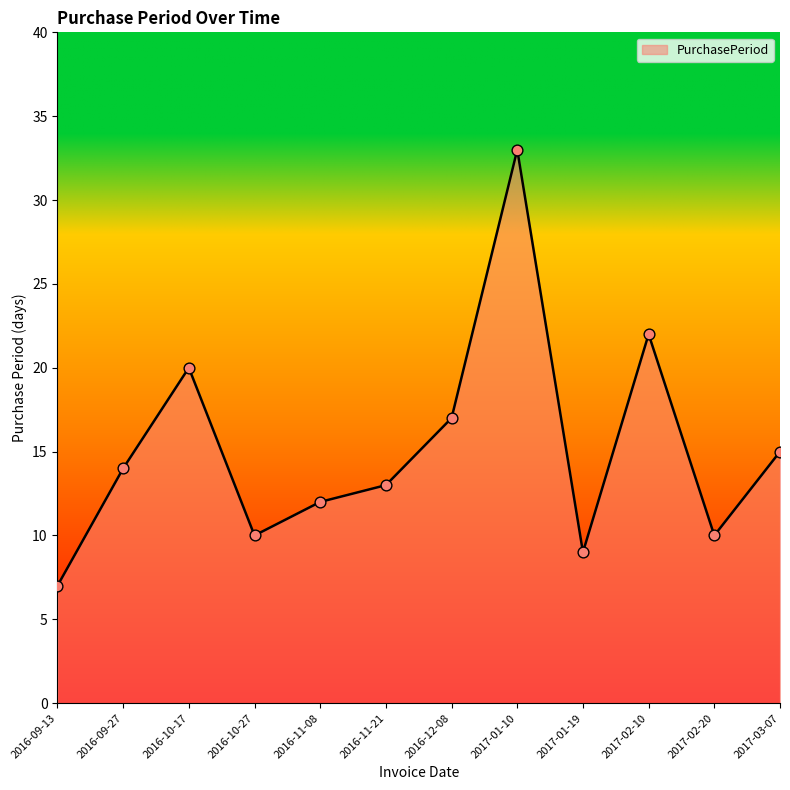

What is the change in value from 2016-11-08 to 2017-01-10?

+21